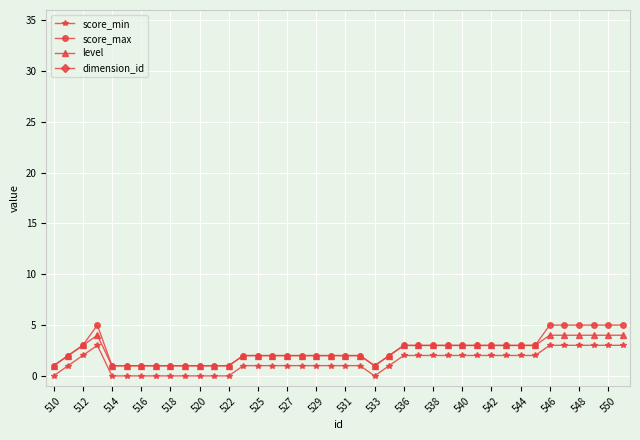

True or false: level has more than 0 points higher than both neighbors.

True